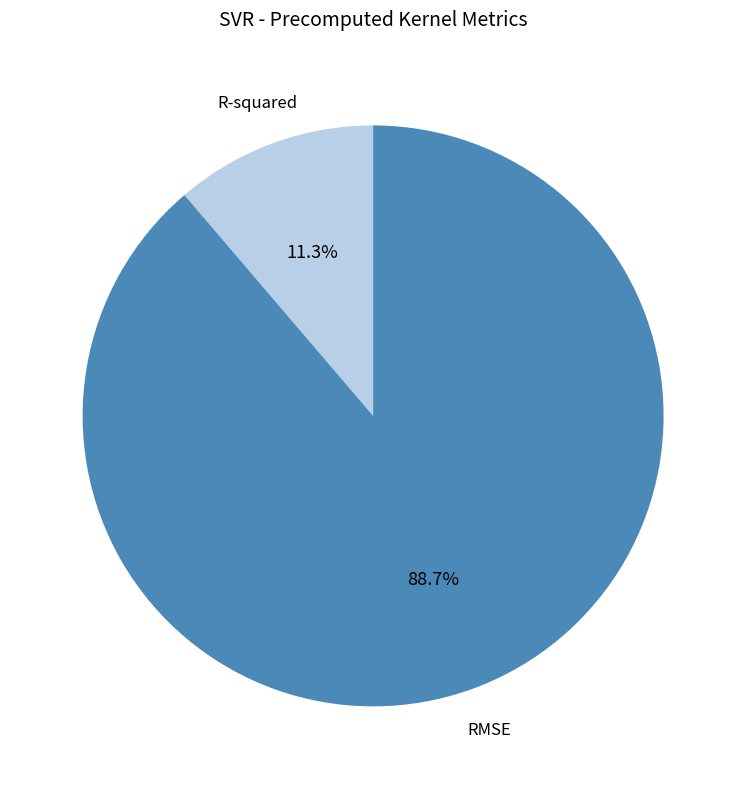

Does any single category account for the majority?

Yes